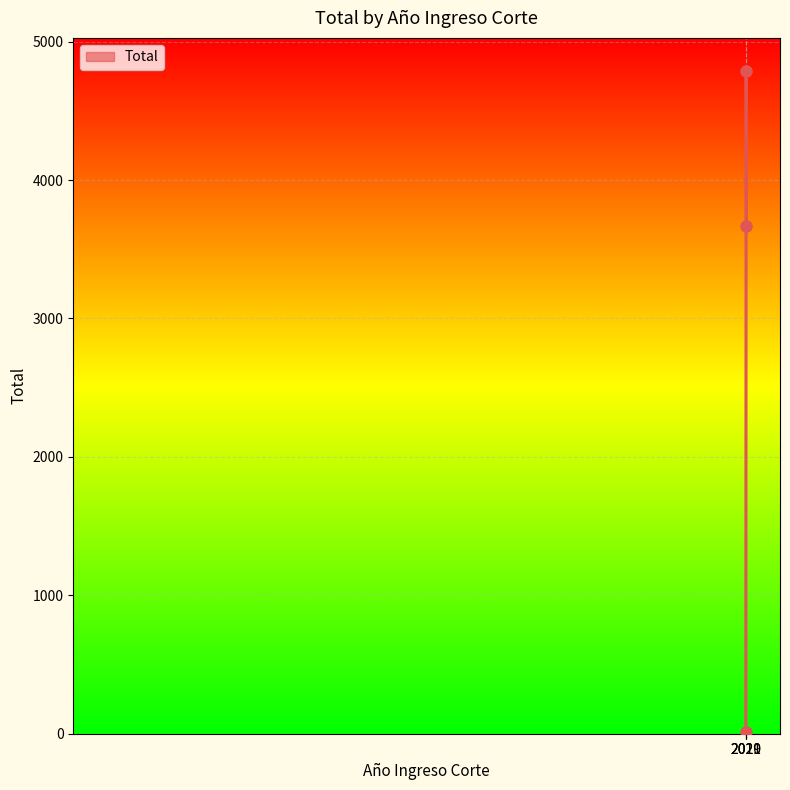

Reading left to right, what are all the values shown in this chart?

2019=9	2020=4788	2021=3665